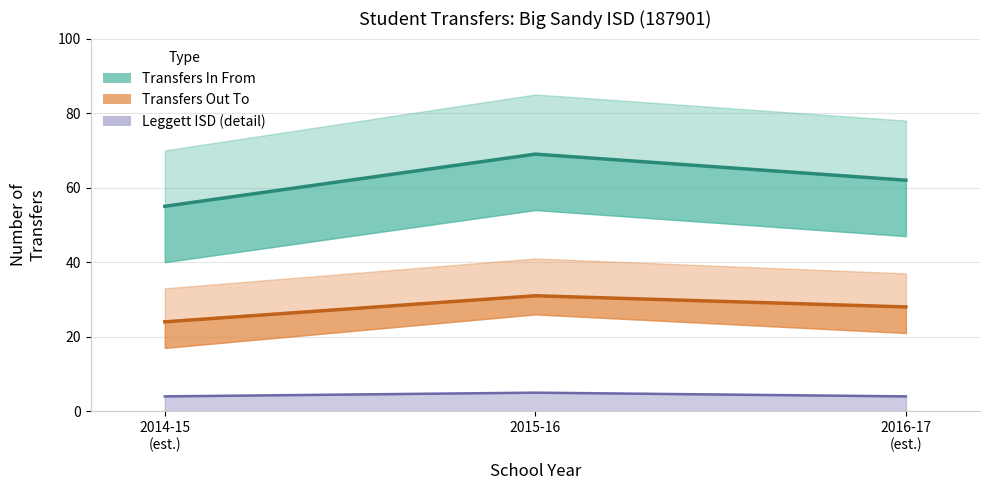

Count the number of data series in this chart.

3